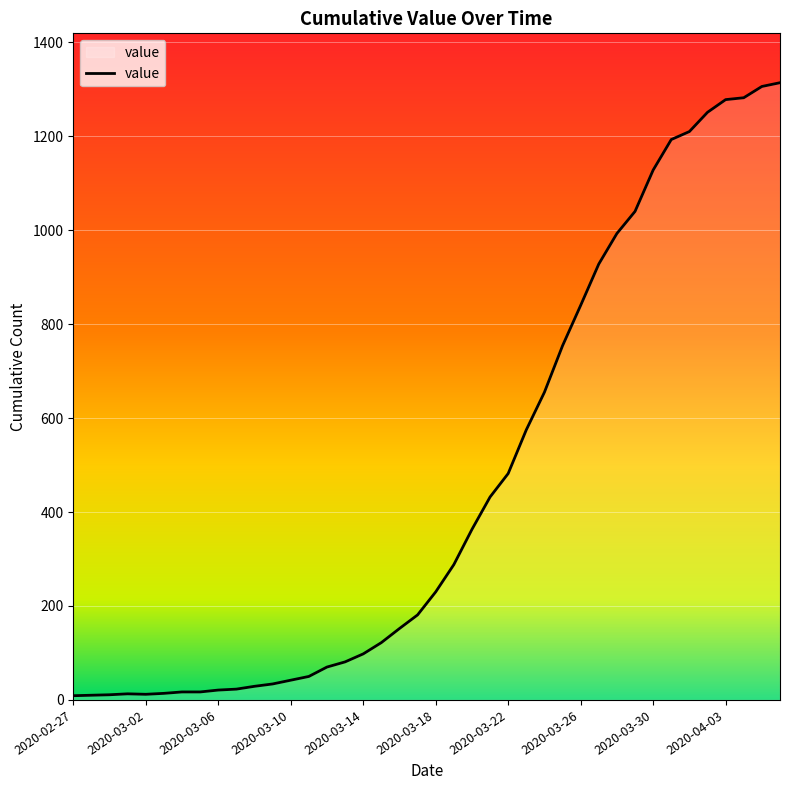

What is the difference between the maximum and minimum values?

1305